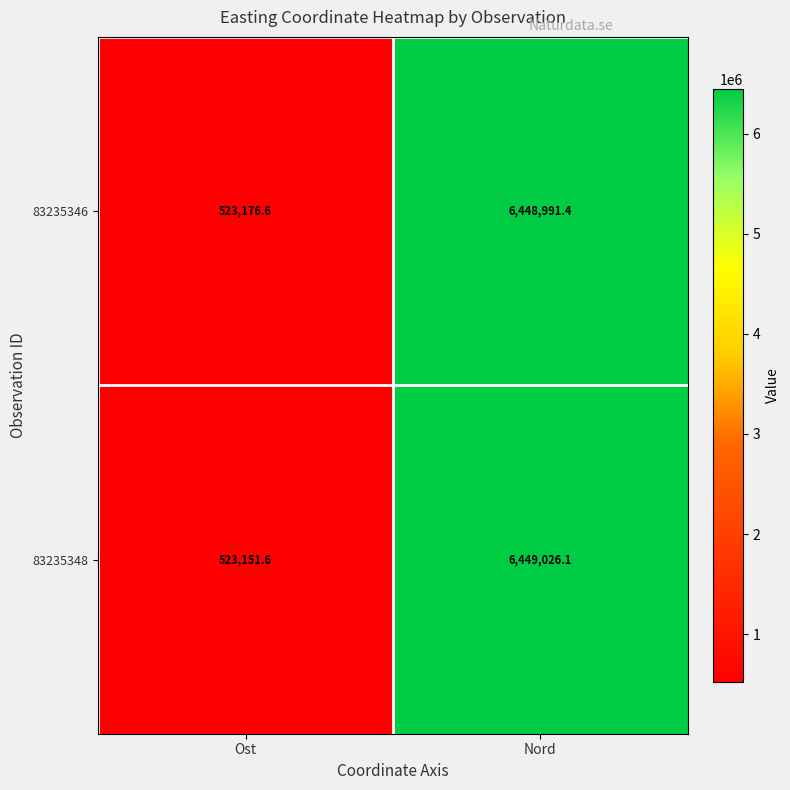

The value of 83235348 at Ost is 198473.3. True or false?

False